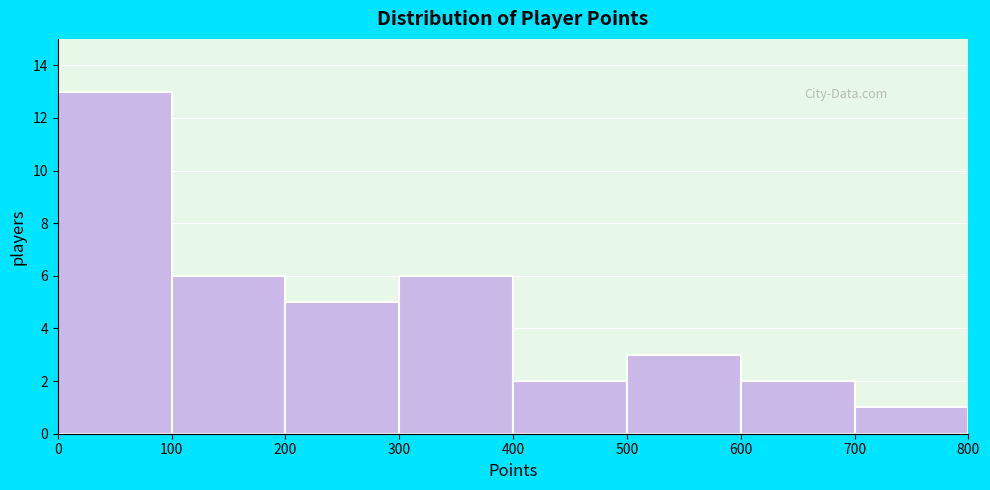

Which range on the x-axis has the tallest bar?

0 to 100